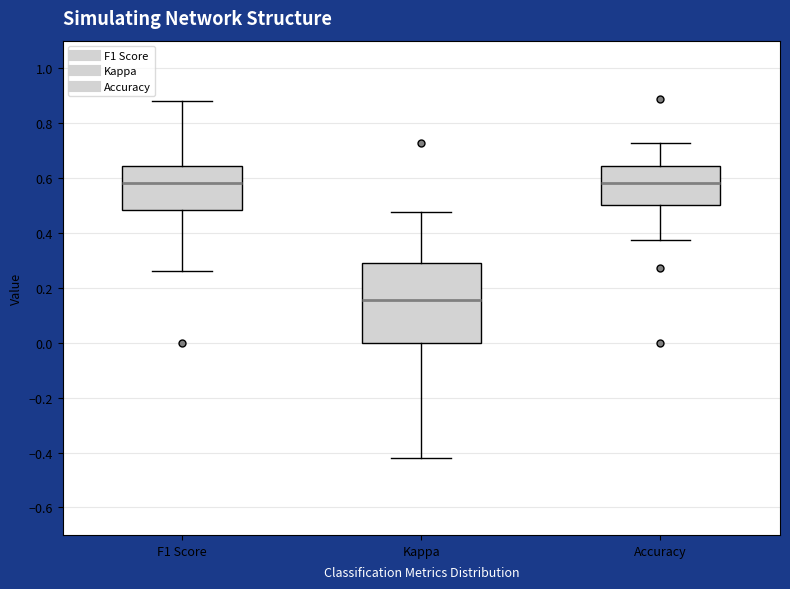

Which box is the tallest, from its lower edge to its upper edge?

Kappa